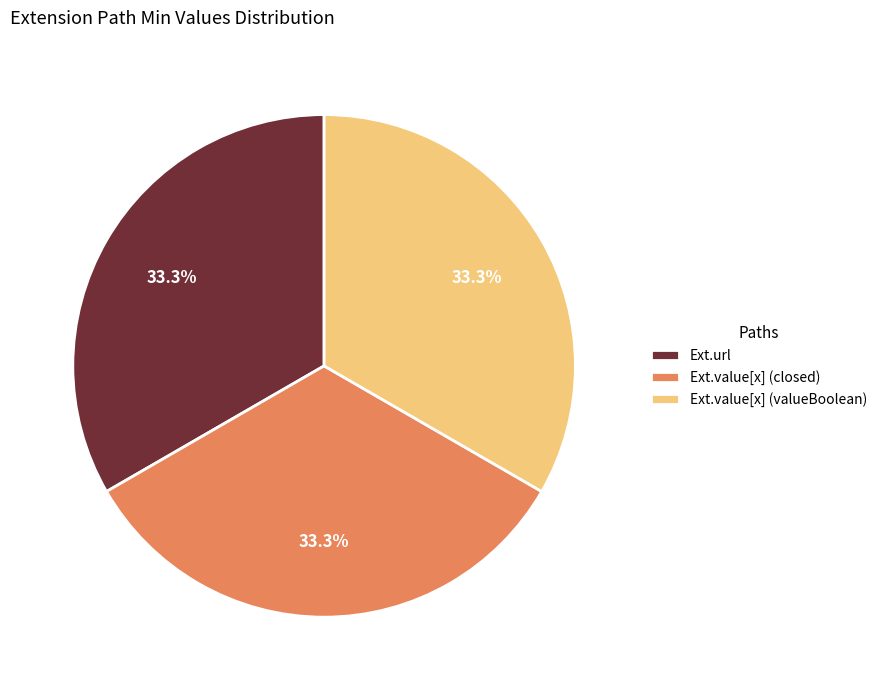

Is the sum of Ext.value[x] (valueBoolean) and Ext.value[x] (closed) greater than half?

Yes